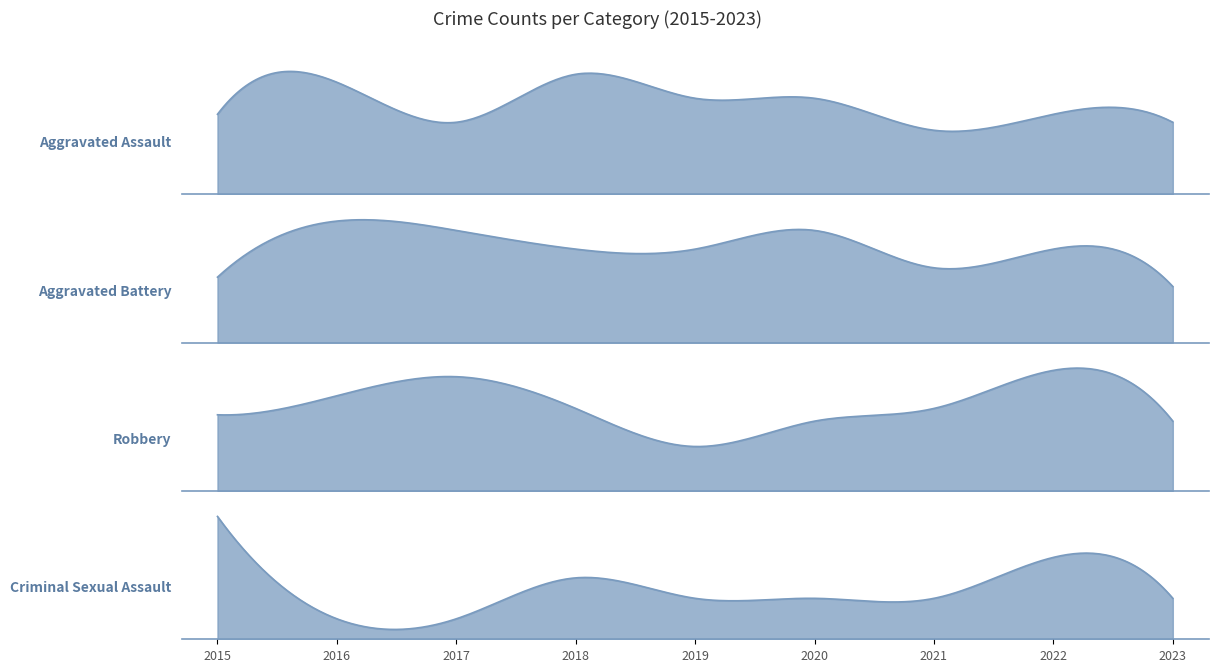

At which label does Robbery reach its minimum?

2019